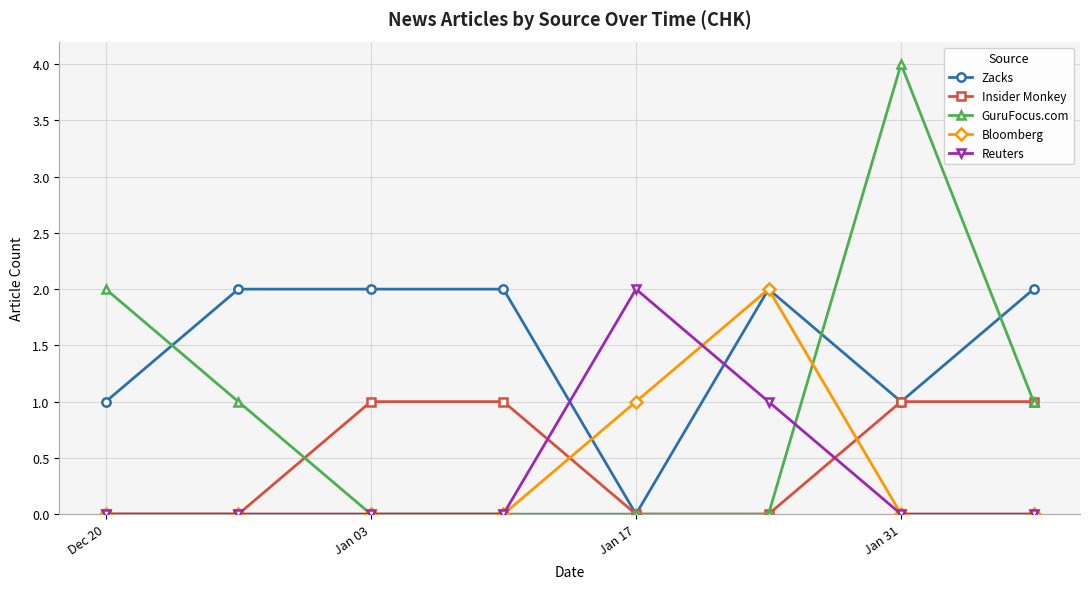

What is the value of the GuruFocus.com point at the 8th from the left?

1